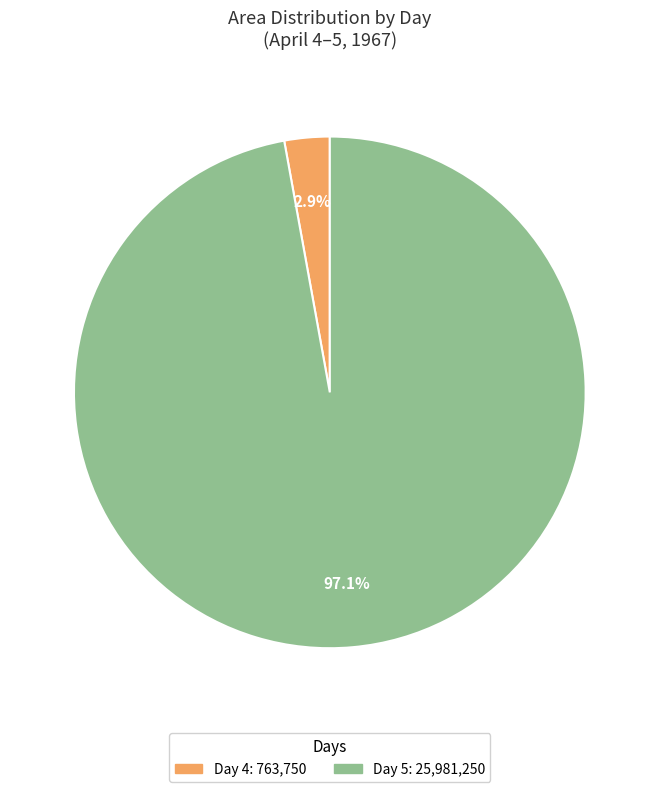

Does any single category account for the majority?

Yes